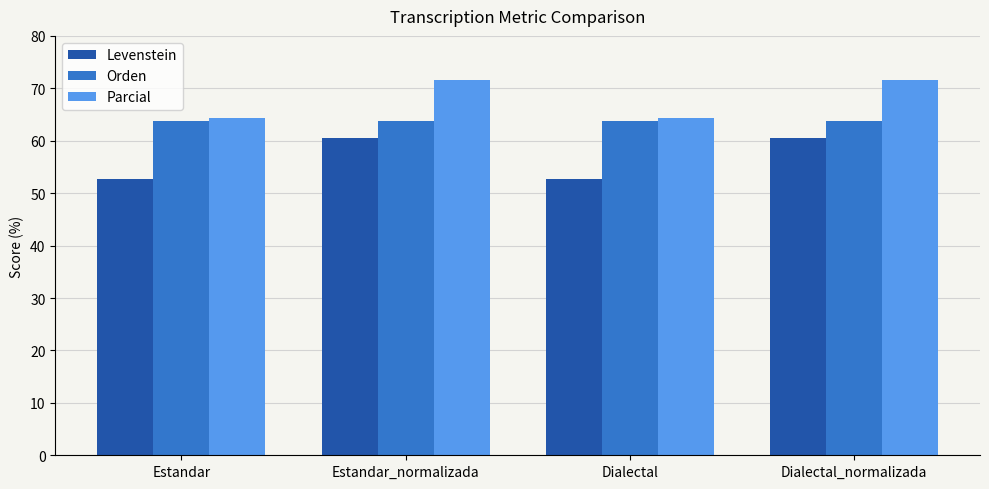

What is the sum of all Levenstein values?

226.6